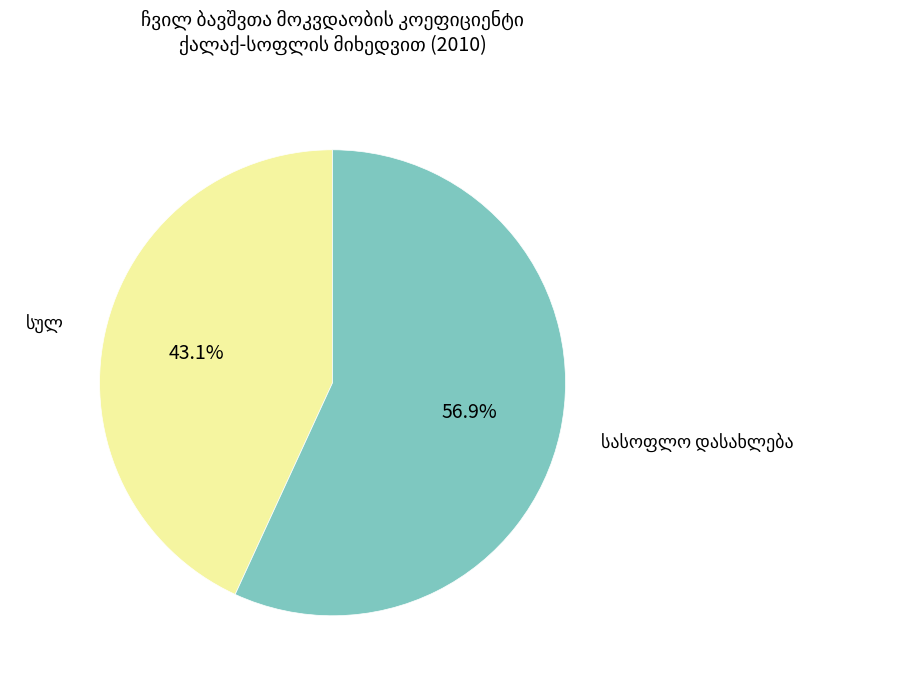

Is there a majority slice in this chart?

Yes